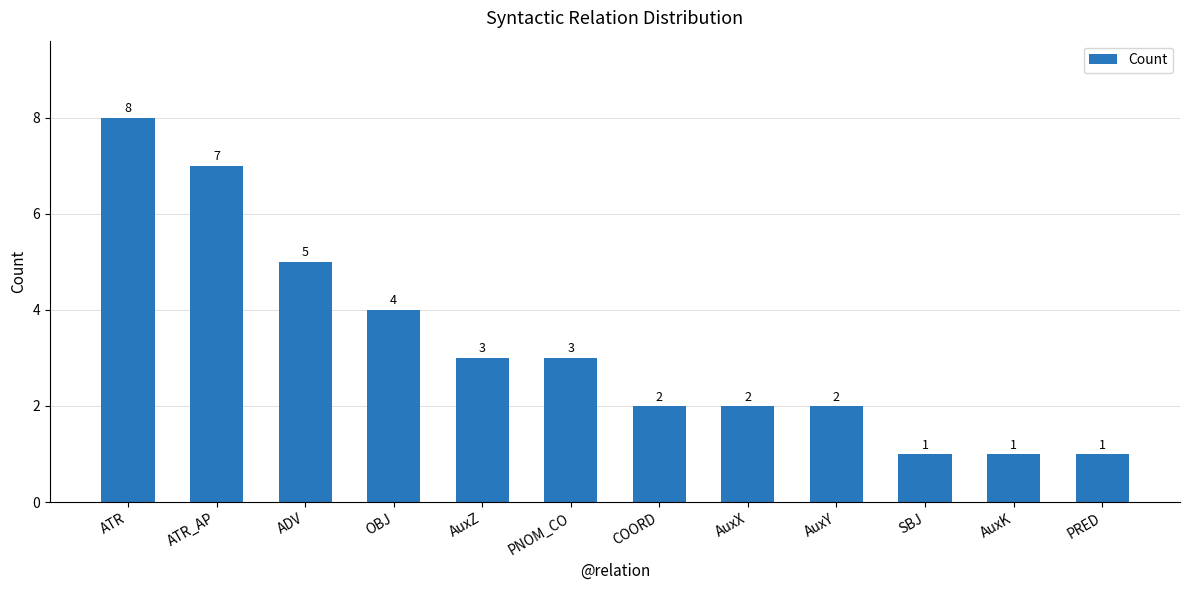

What is the difference between the second highest and minimum values?

6